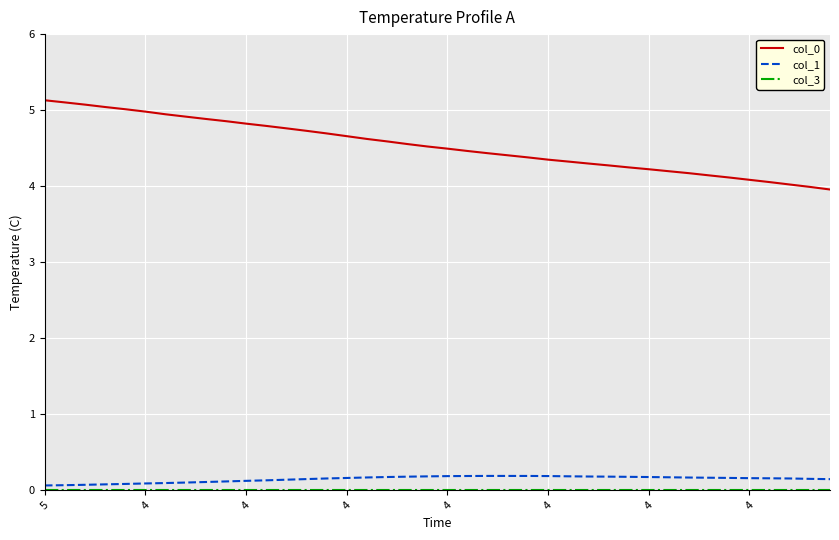

How many lines are shown in the chart?

3